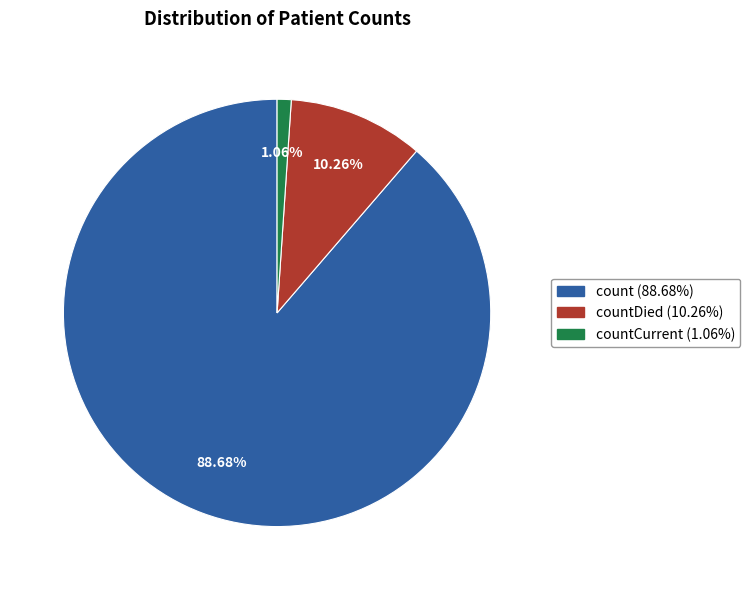

Is there any slice that represents more than half of the pie?

Yes